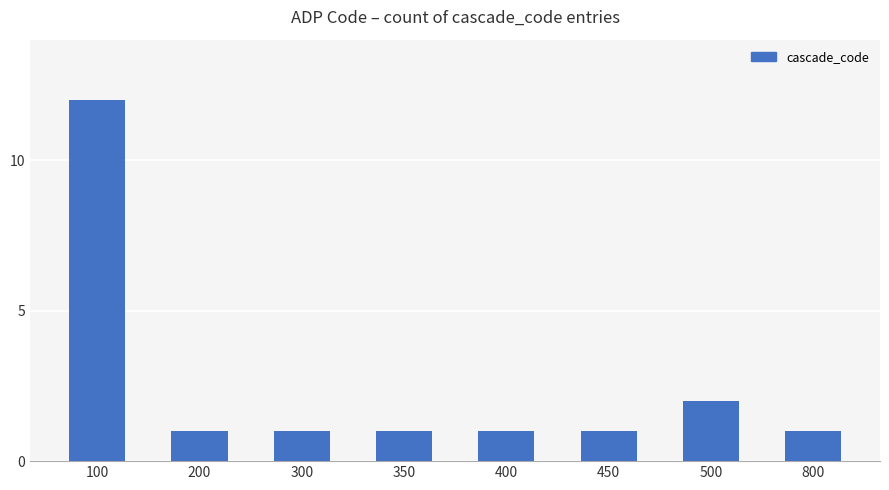

What is the sum of all values?

20